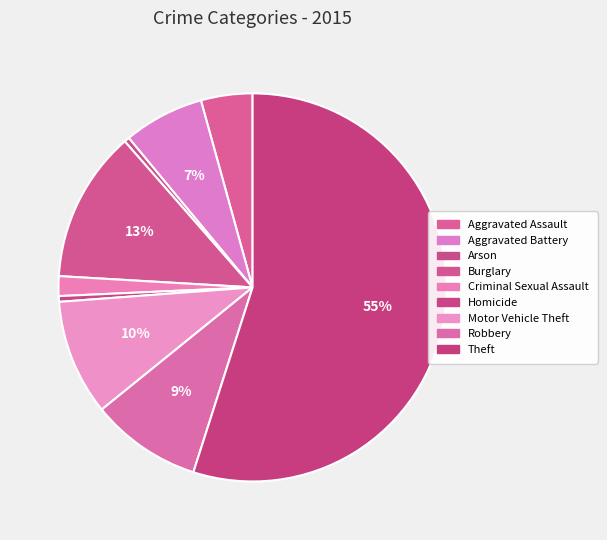

Count the number of slices in the pie.

9